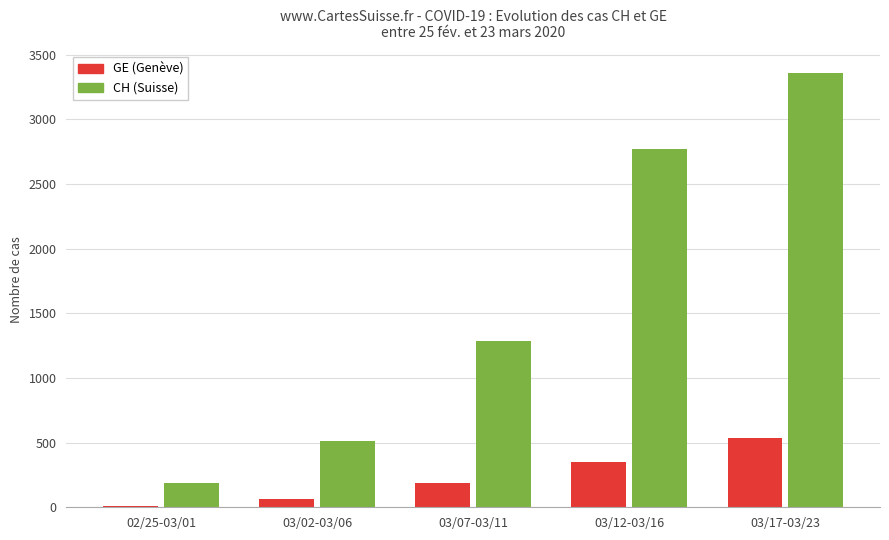

What is the maximum value shown in the chart?

3360